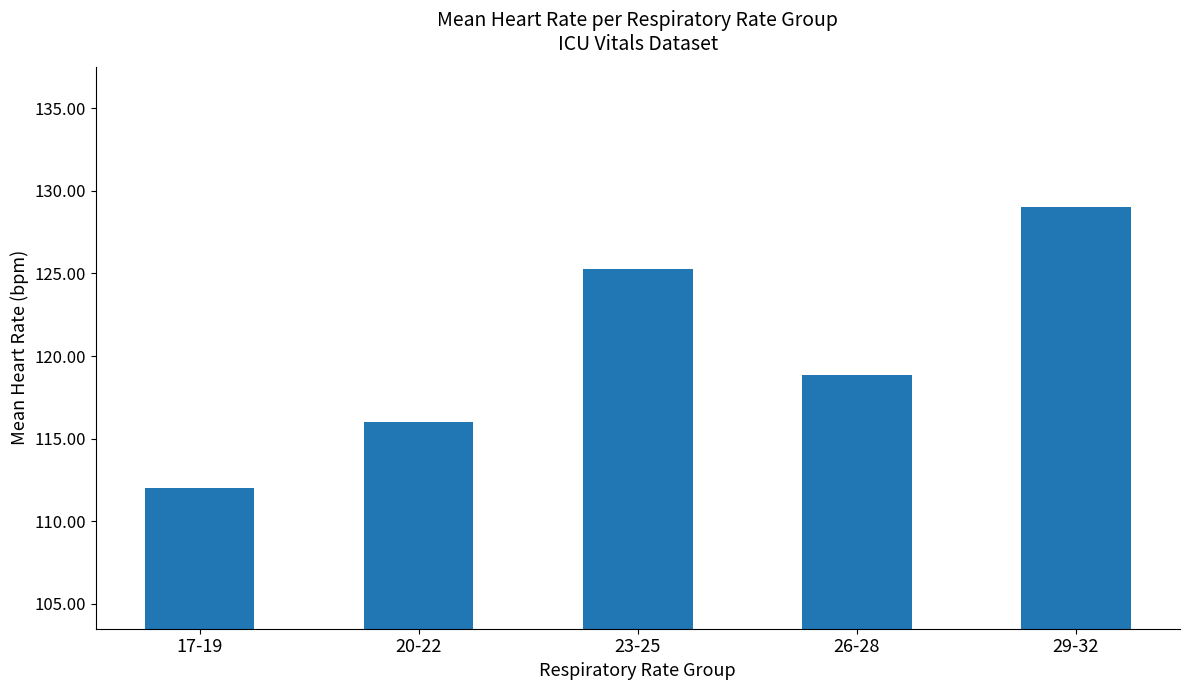

How many data points are less than 118?

2